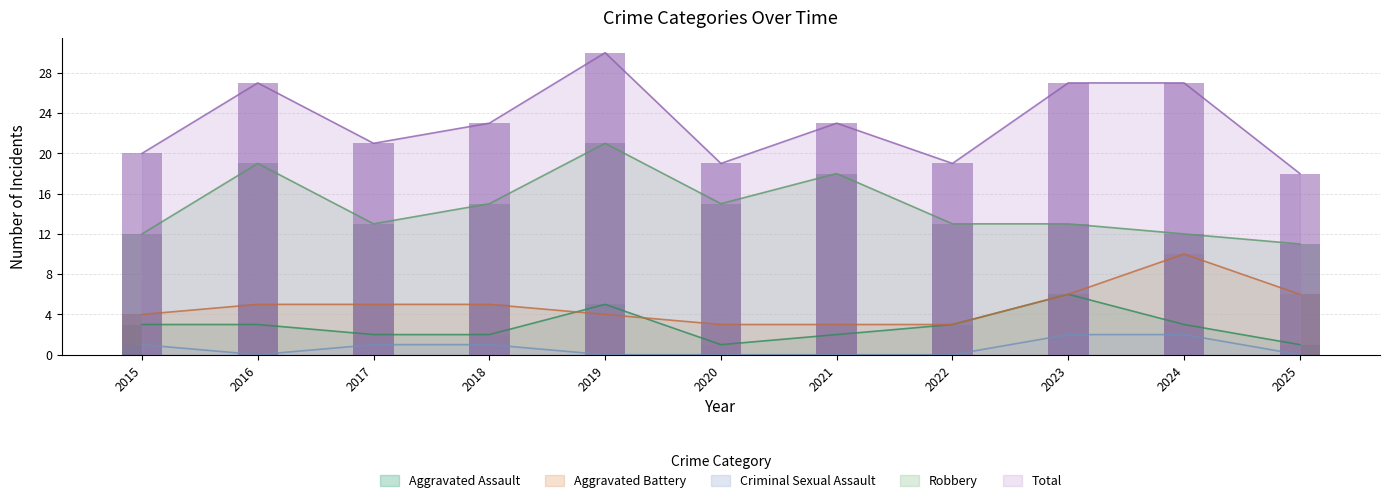

What is the maximum value shown in the chart?

30